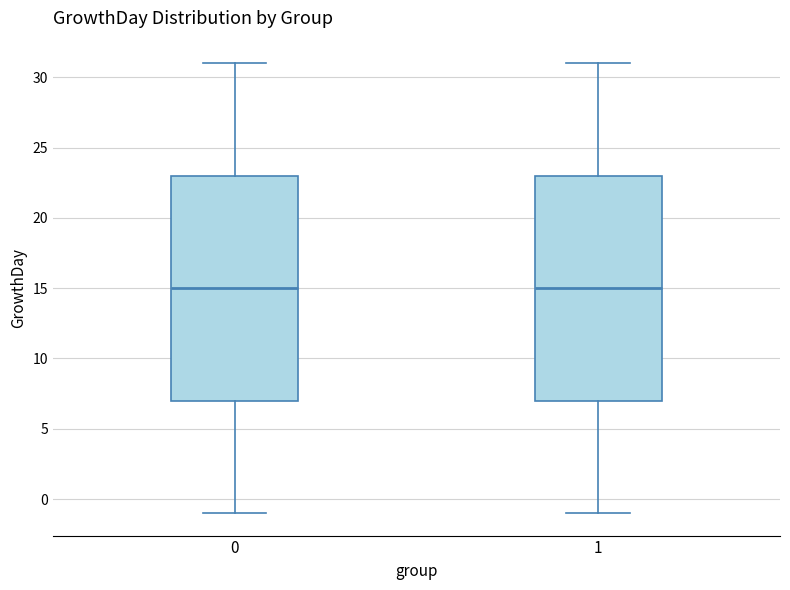

Reading left to right, read every box against the y-axis: the position of its median line, the range the box covers, and the ends of its whiskers. The values are not printed on the chart, so give them approximately, as read against the axis.

0: median 15, box 7 to 23, whiskers -1 to 31
1: median 15, box 7 to 23, whiskers -1 to 31